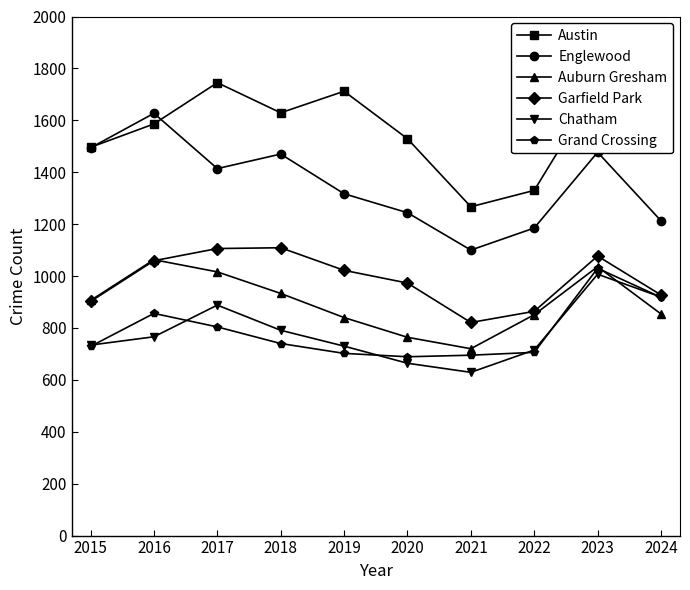

How many lines are shown in the chart?

6